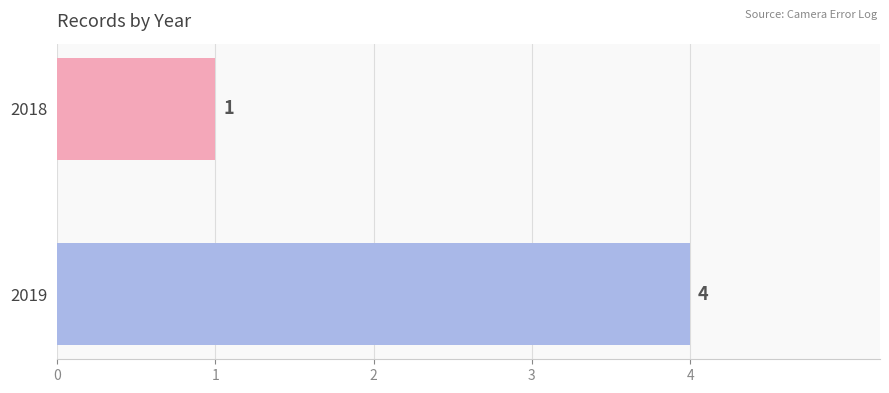

Reading top to bottom, extract all data points from this chart.

2018=1	2019=4